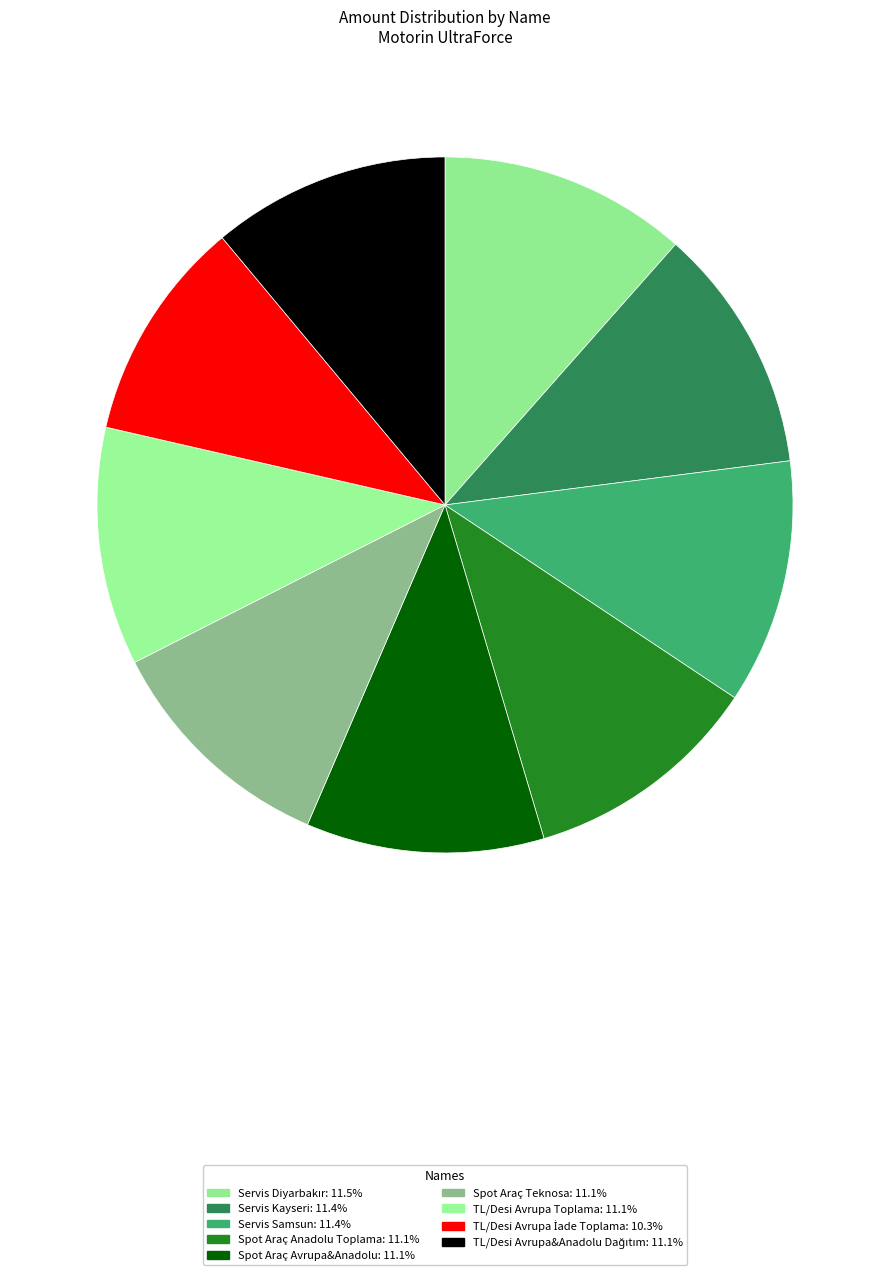

How many slices are in this pie chart?

9